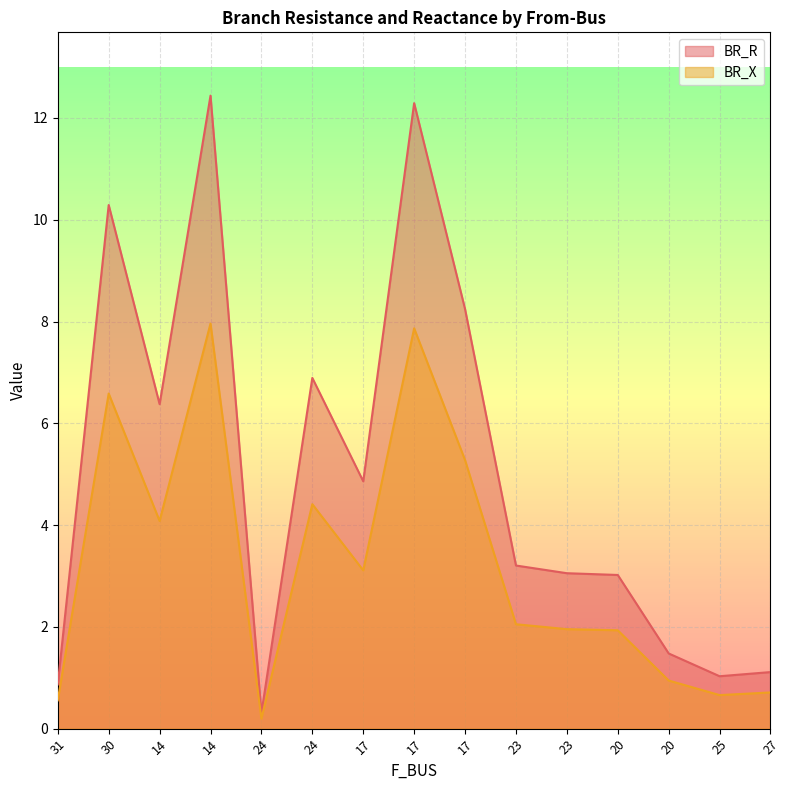

What is the sum of all BR_R values?

75.5